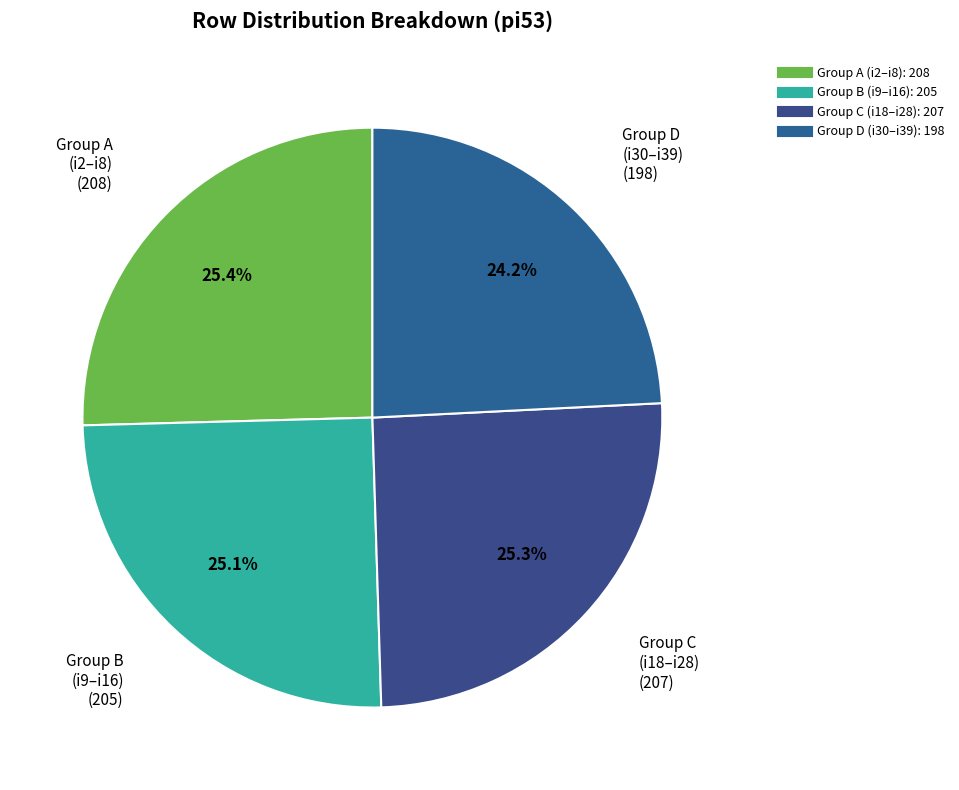

To the nearest percent, what is the difference between the largest and smallest slice percentages?

1%